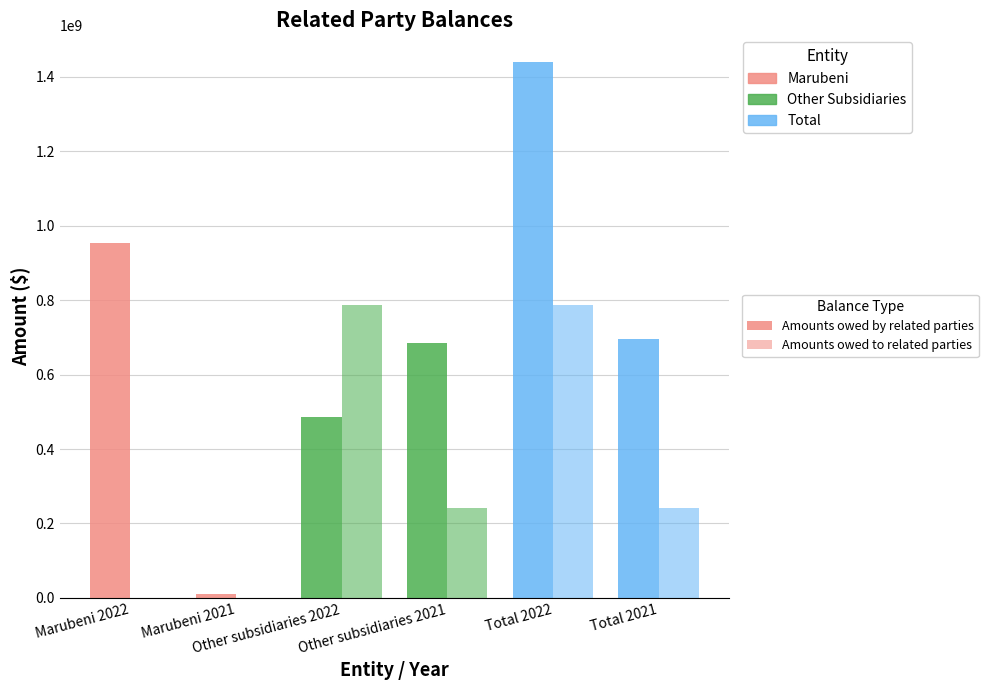

Are the bars grouped side by side (vs. stacked)?

Yes